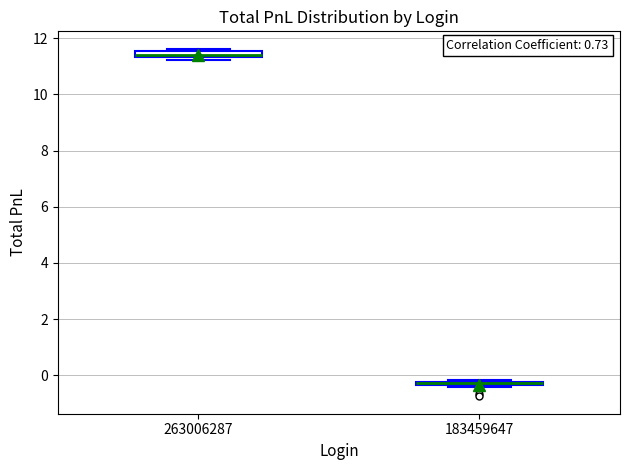

Where is the lower edge of the box at x = 263006287 on the y-axis? The values are not printed on the chart, so give them approximately, as read against the axis.

11.4